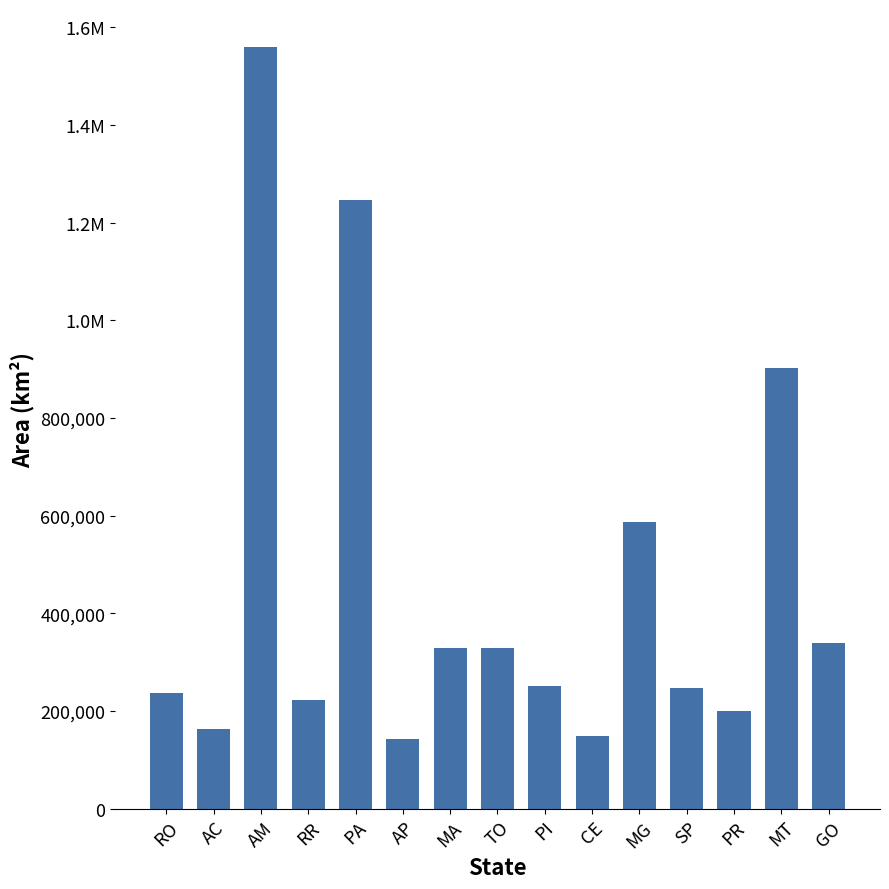

What is the change in value from PR to MT?

+703908.1